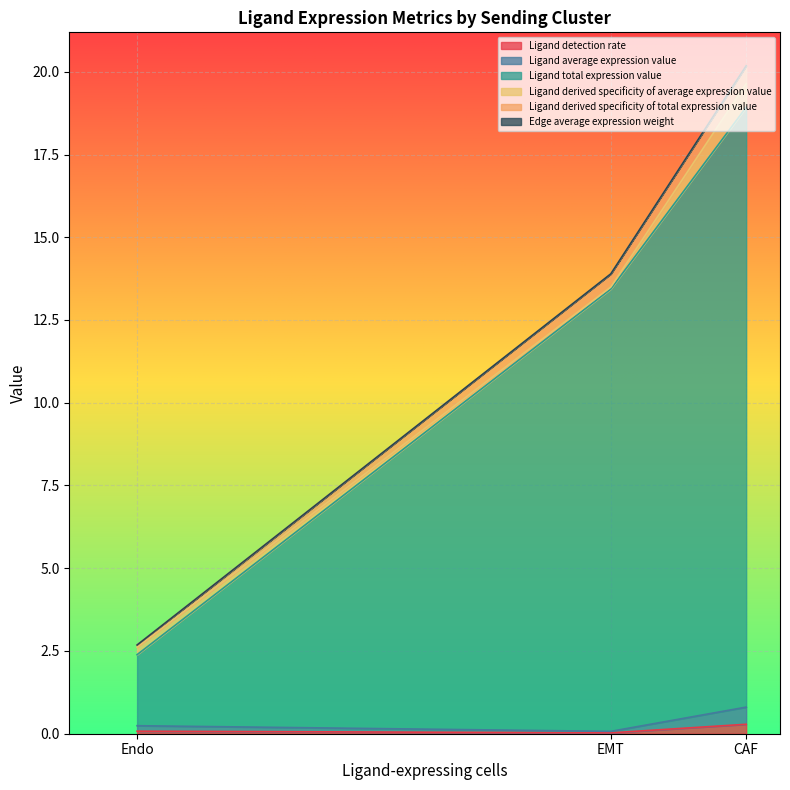

How many Ligand detection rate values are between 0 and 1?

3